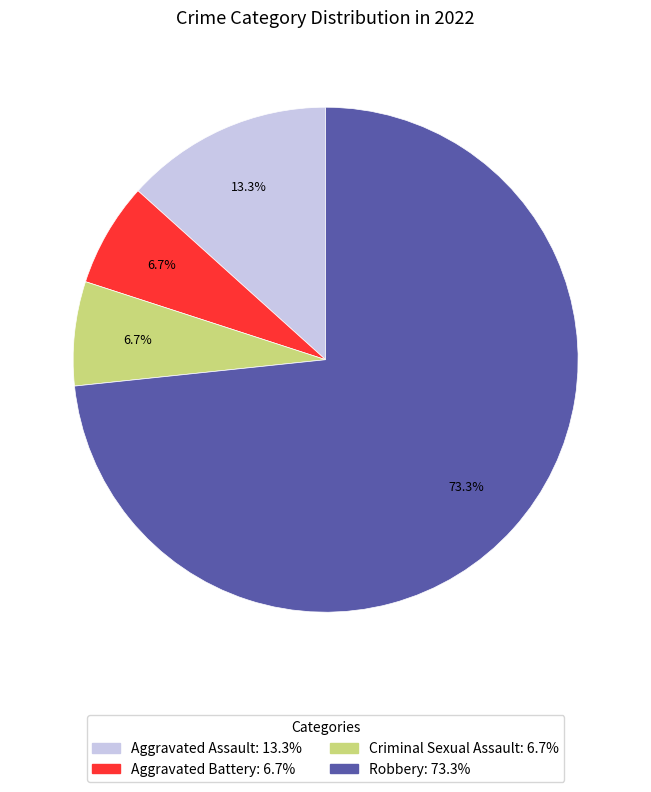

How many segments does this pie chart have?

4